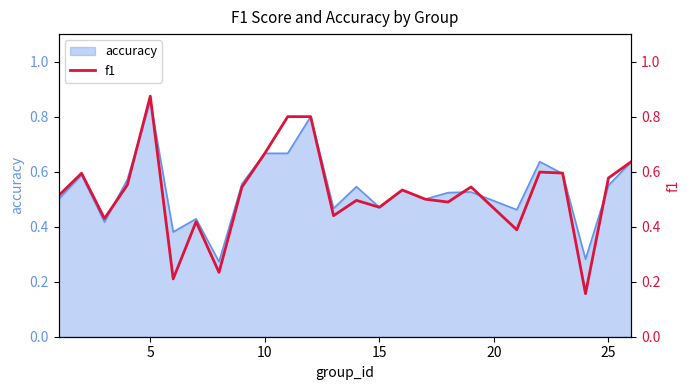

The accuracy series shows 0.1 at 25. True or false?

False